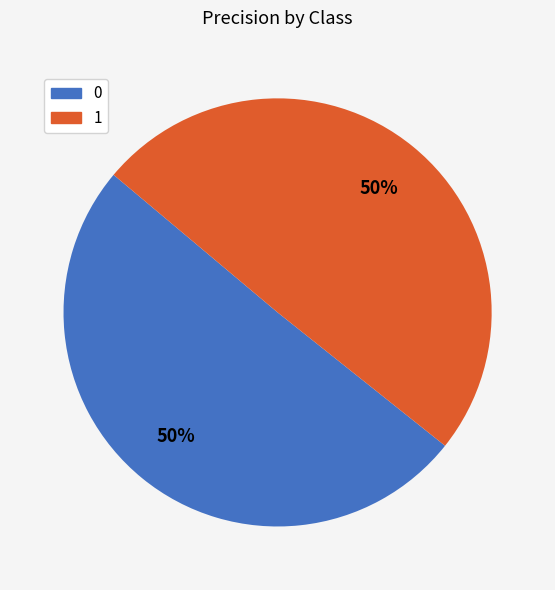

True or false: 0 accounts for 62% of the total.

False